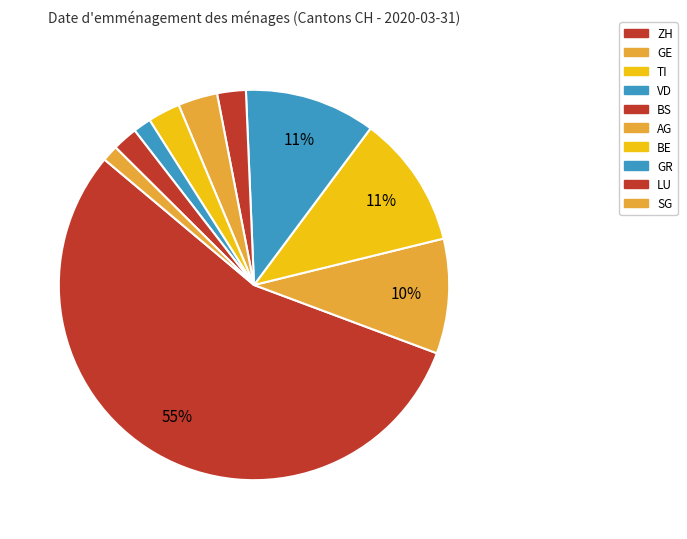

What percentage do BS and LU together represent?

4.6%